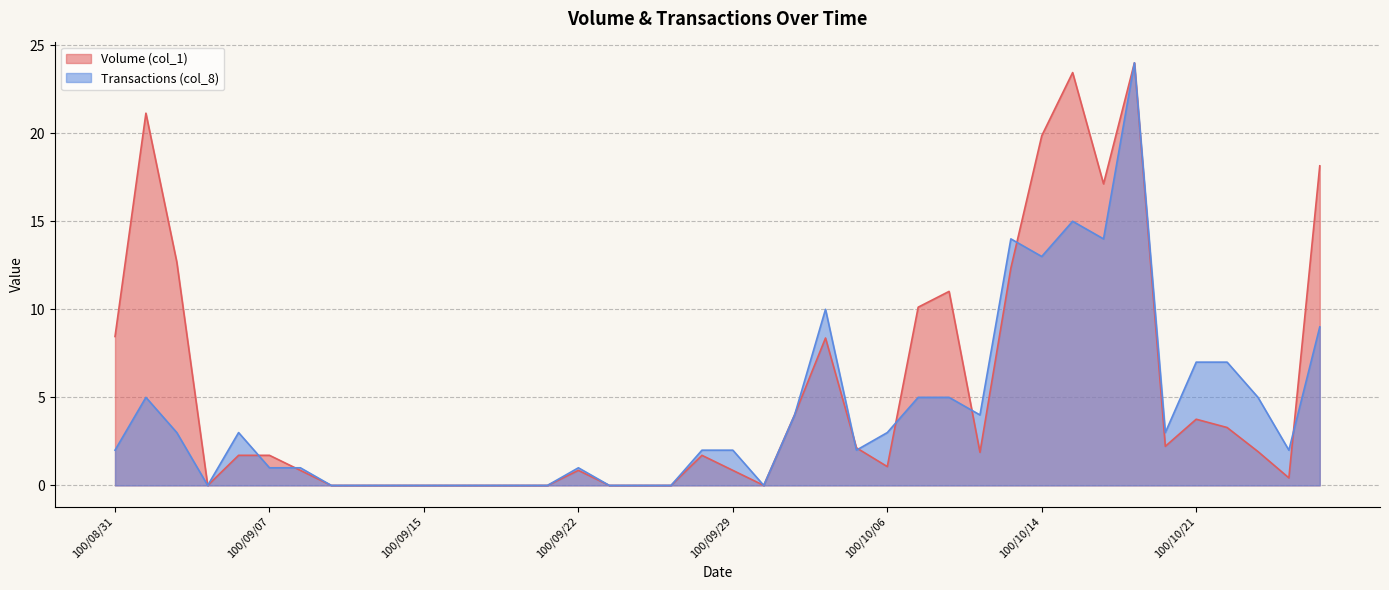

At which label does Transactions (col_8) first exceed 2?

100/09/01